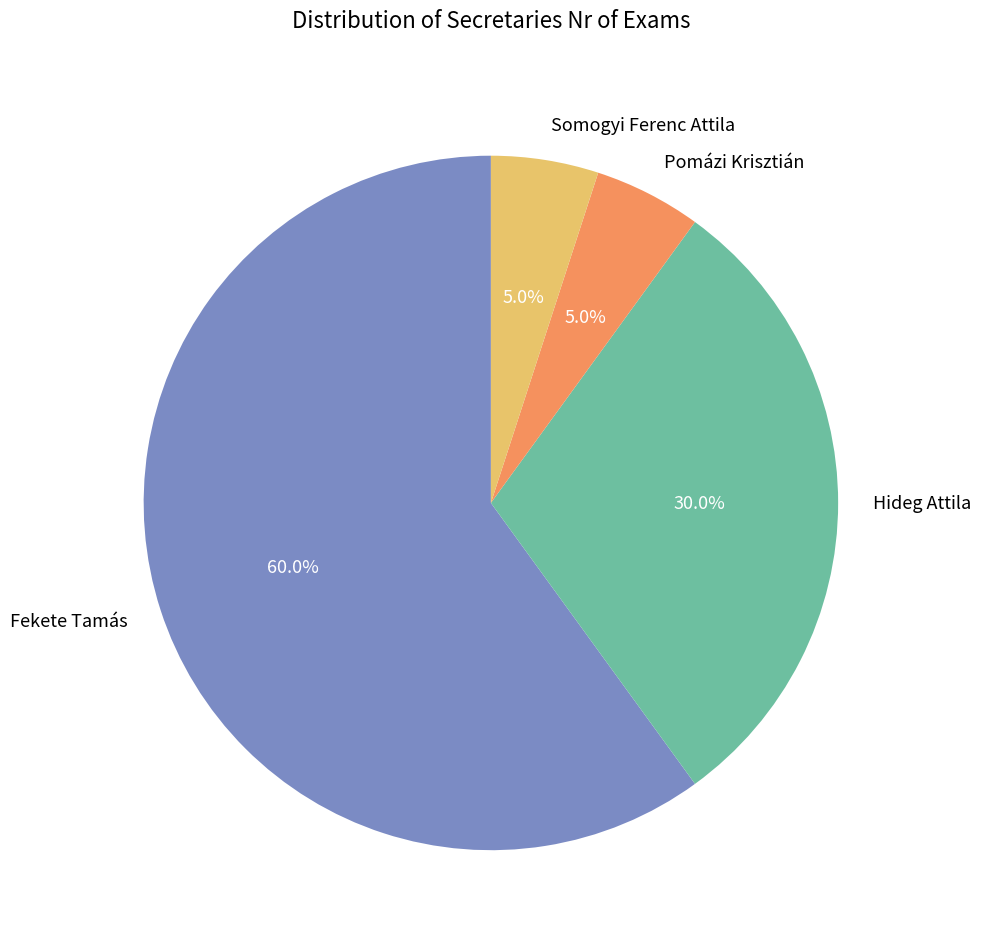

Is there a majority slice in this chart?

Yes